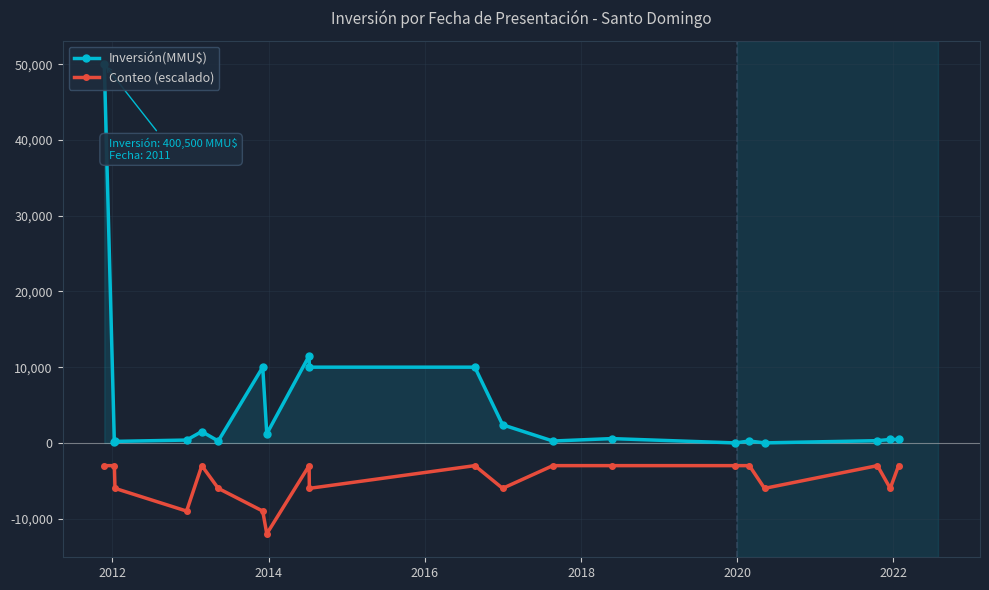

What is the value of the Conteo (escalado) point at the 5th from the left?

-3000